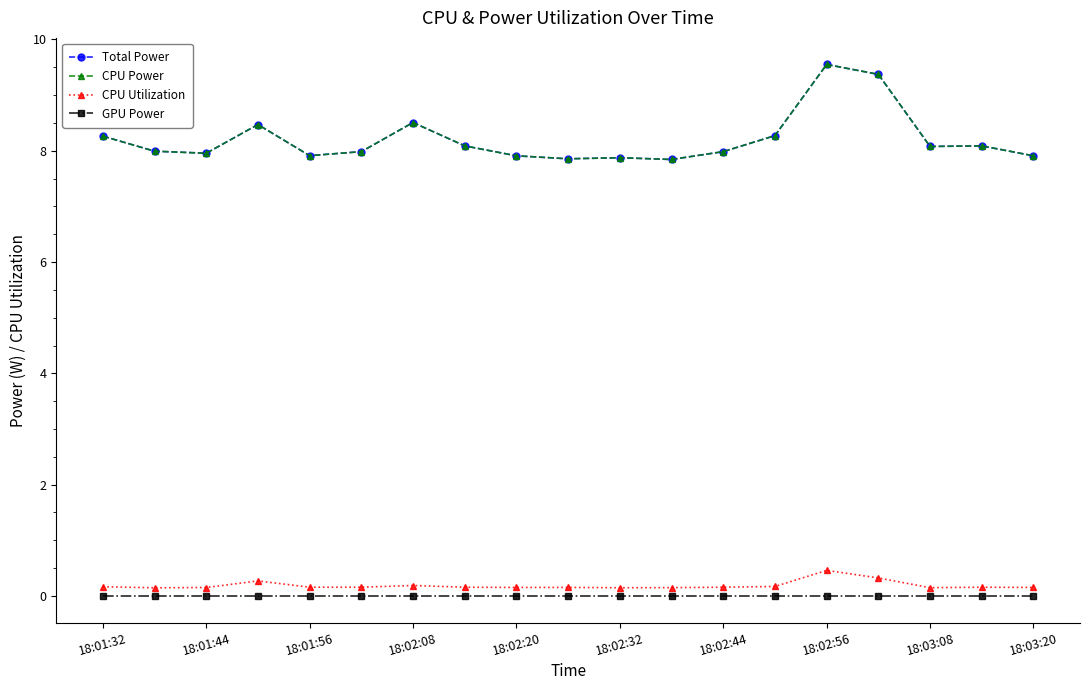

Does the chart have visible grid lines?

No